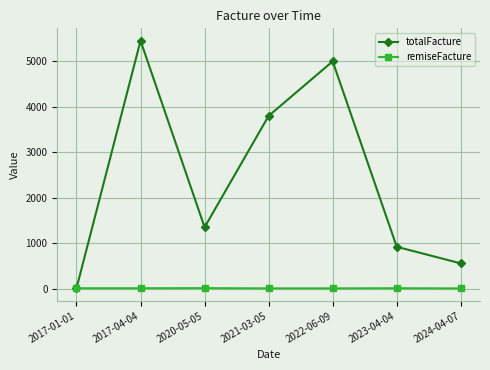

Rank the series at 2023-04-04 from lowest to highest value.

remiseFacture, totalFacture